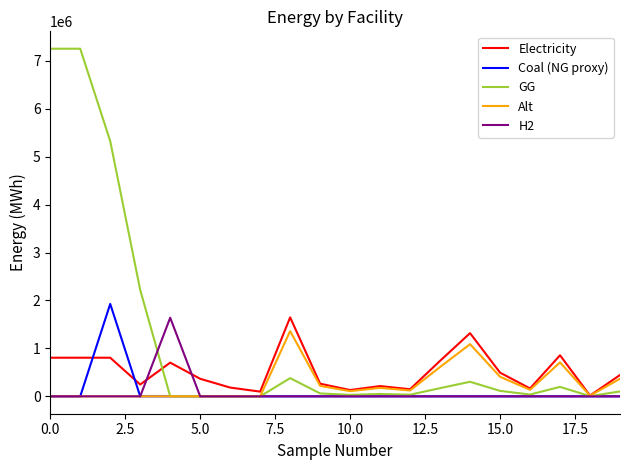

Which series has the largest total across all categories?

GG